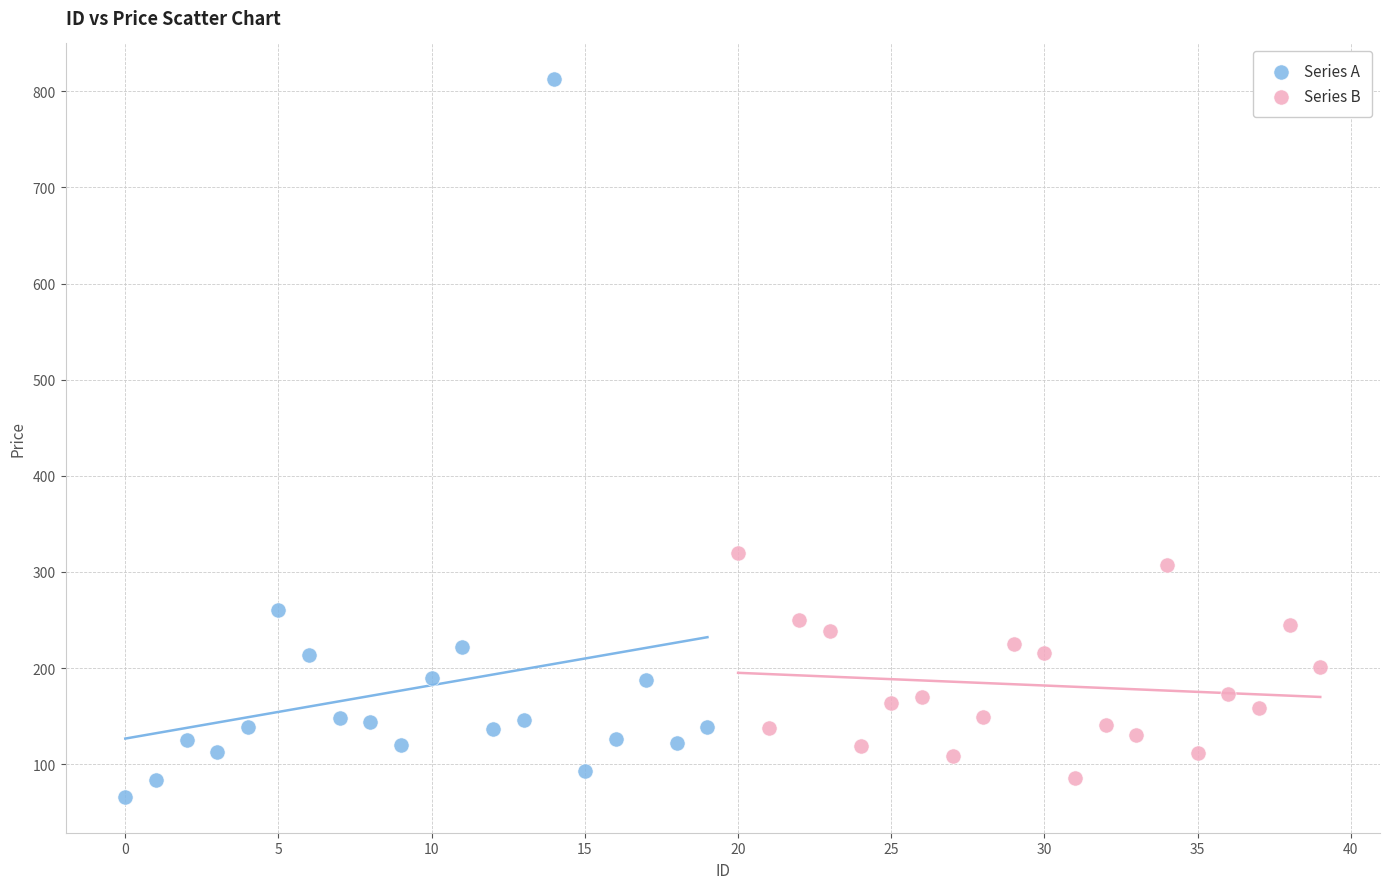

What are all the series names shown in the legend?

Series A, Series B